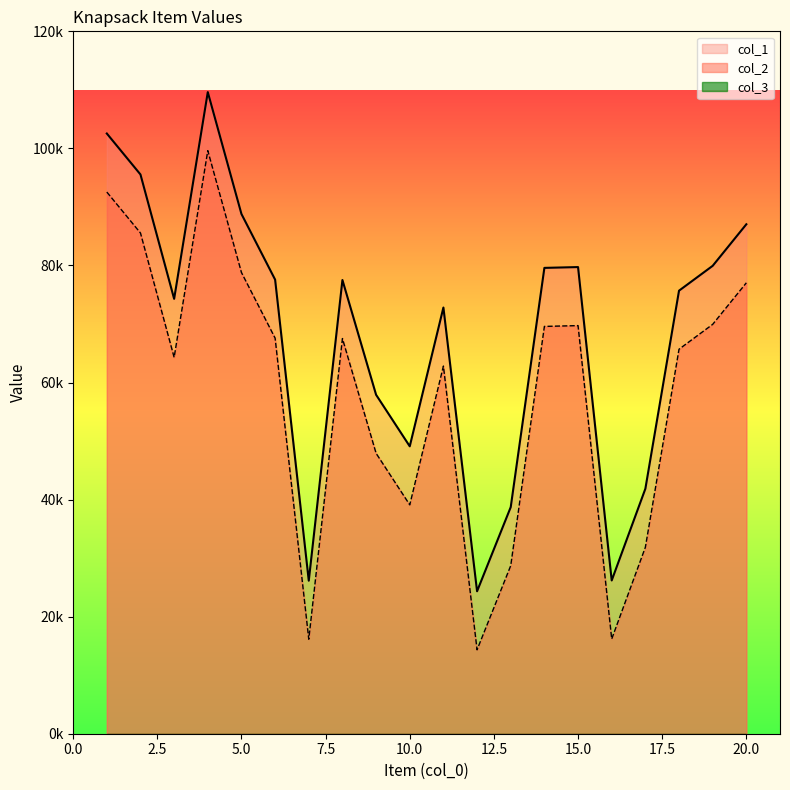

Reading left to right, list all the values displayed in this chart.

col_1: 1=102543	2=95543	3=74296	4=109615	5=88794	6=77583	7=26146	8=77517	9=57908	10=49102	11=72815	12=24338	13=38714	14=79587	15=79725	16=26185	17=41853	18=75693	19=79939	20=87038
col_2: 1=92543	2=85543	3=64296	4=99615	5=78794	6=67583	7=16146	8=67517	9=47908	10=39102	11=62815	12=14338	13=28714	14=69587	15=69725	16=16185	17=31853	18=65693	19=69939	20=77038